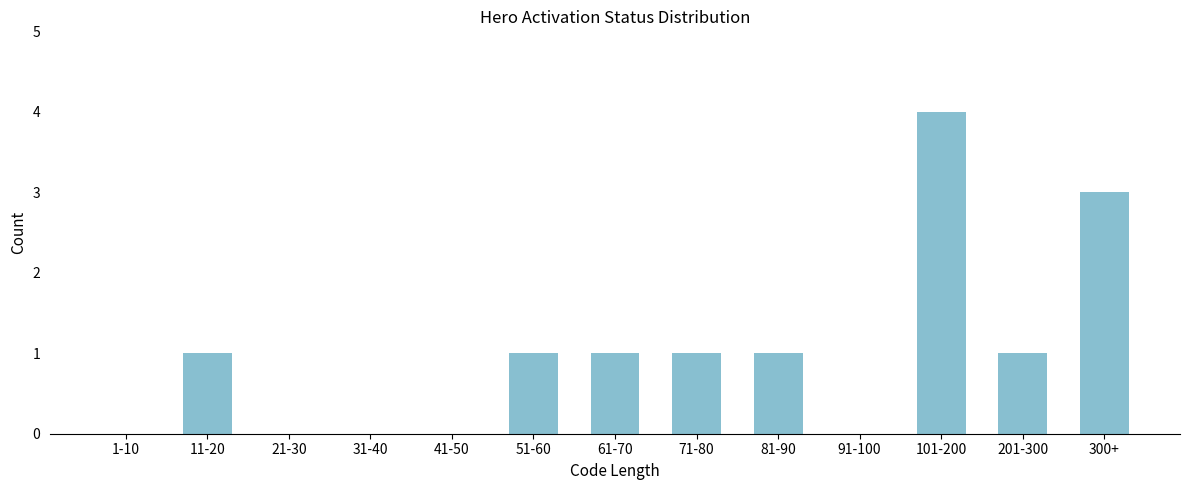

Reading left to right, list all the values displayed in this chart.

1-10=0	11-20=1	21-30=0	31-40=0	41-50=0	51-60=1	61-70=1	71-80=1	81-90=1	91-100=0	101-200=4	201-300=1	300+=3